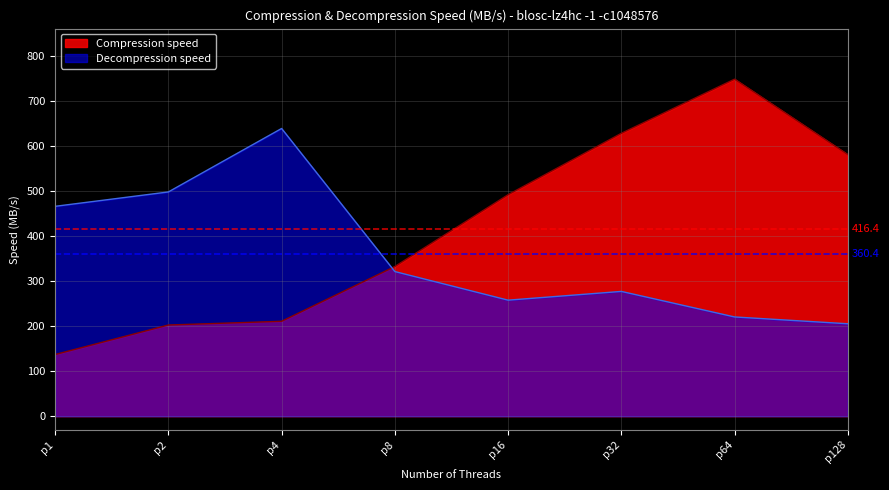

Which series changed the most between p16 and p128?

Compression speed